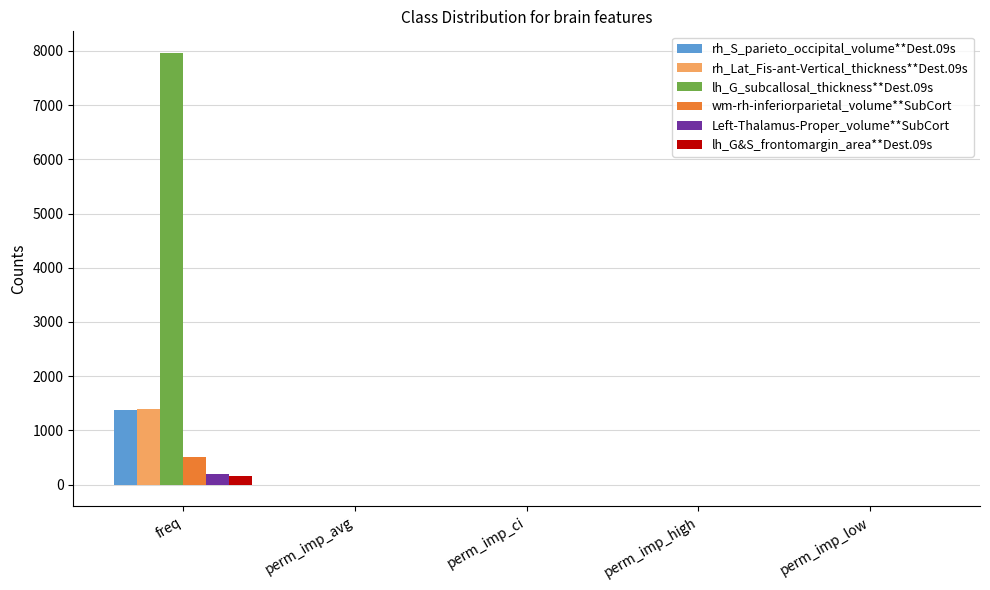

Is the value of wm-rh-inferiorparietal_volume**SubCort at freq greater than the value of lh_G_subcallosal_thickness**Dest.09s at perm_imp_high?

Yes